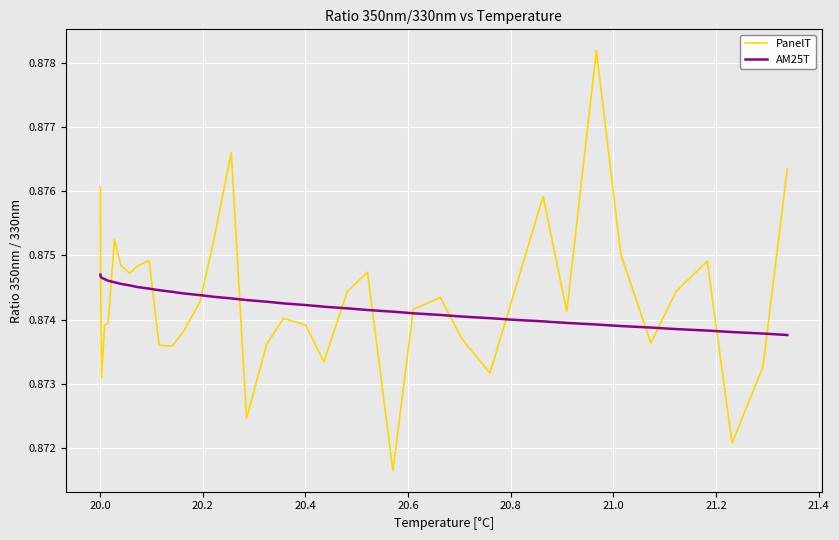

Rank the series by their average value, from lowest to highest.

AM25T, PanelT